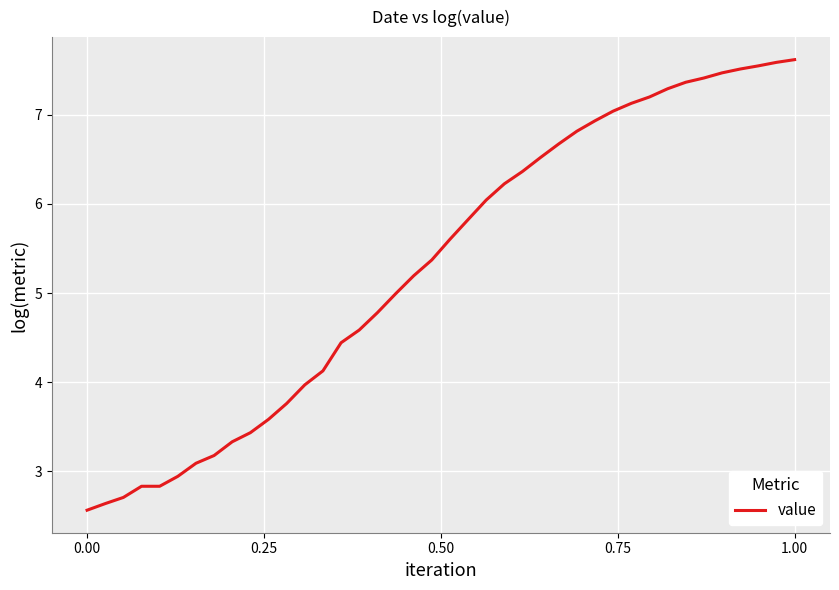

What is the difference between the maximum and minimum values?

5.1